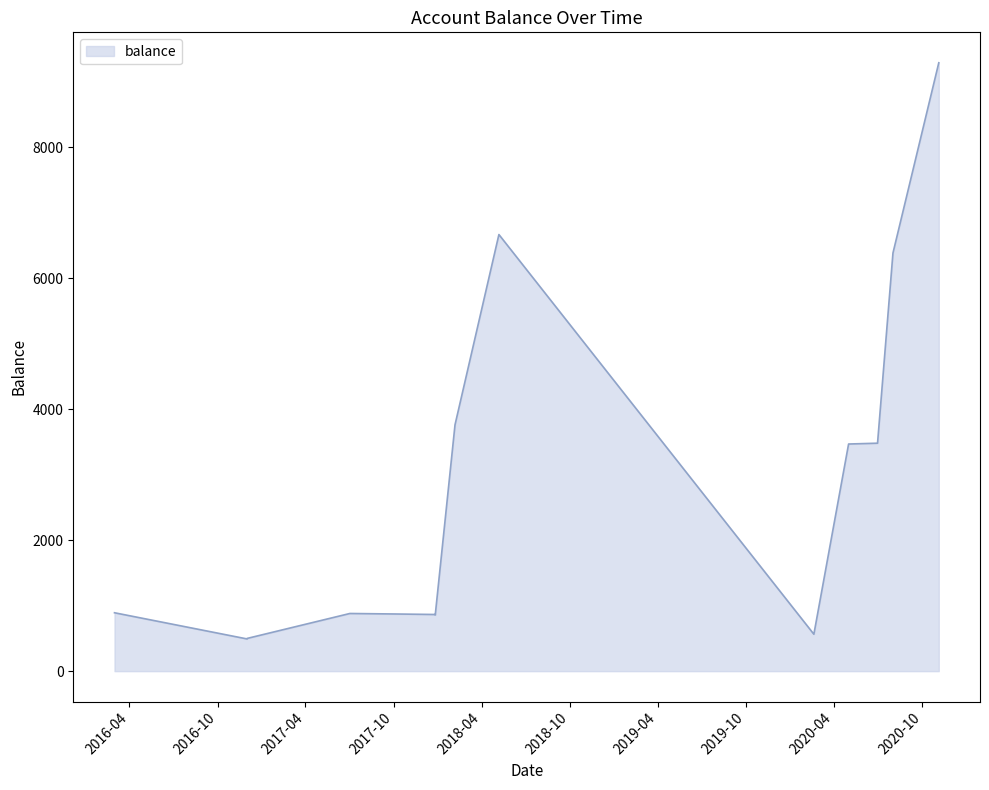

The chart shows a value of 3762.9 at 2018-02-05. True or false?

True